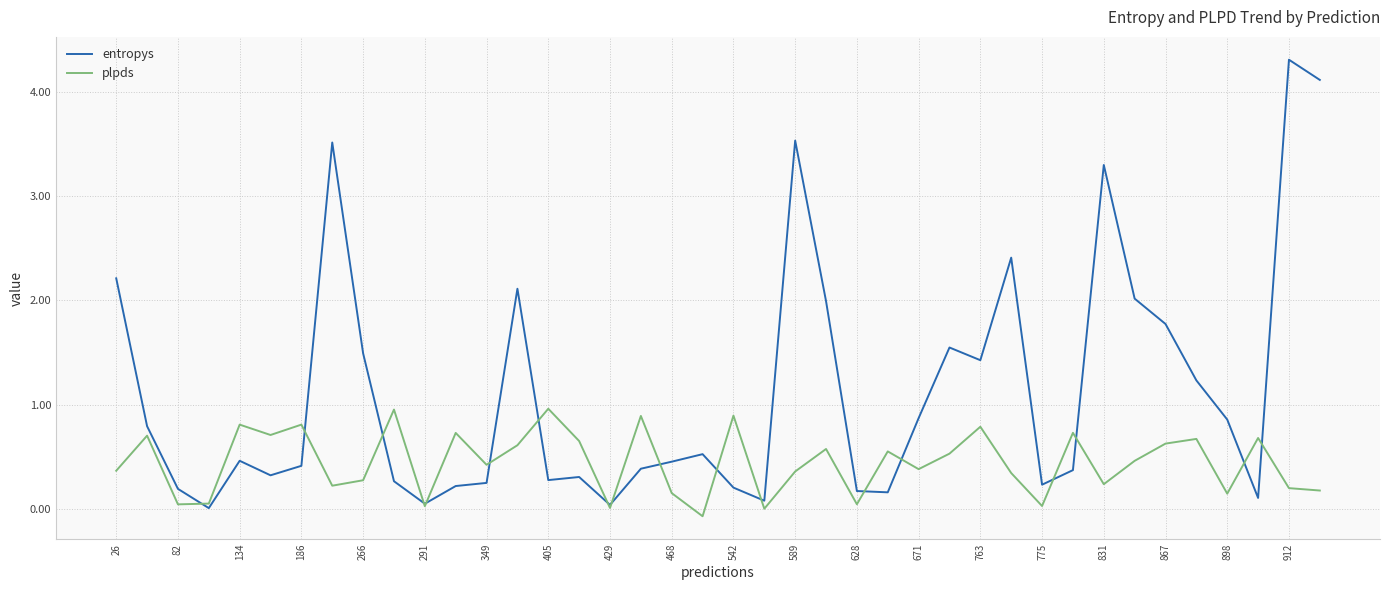

How many interior local peaks does the plpds series have?

14